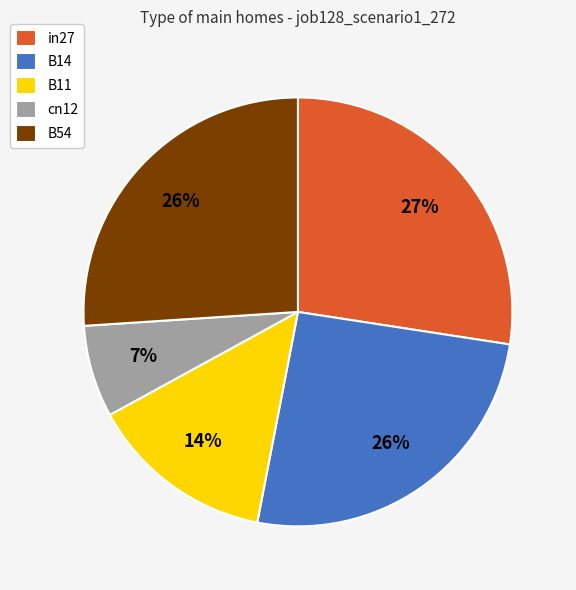

True or false: cn12 accounts for 22% of the total.

False